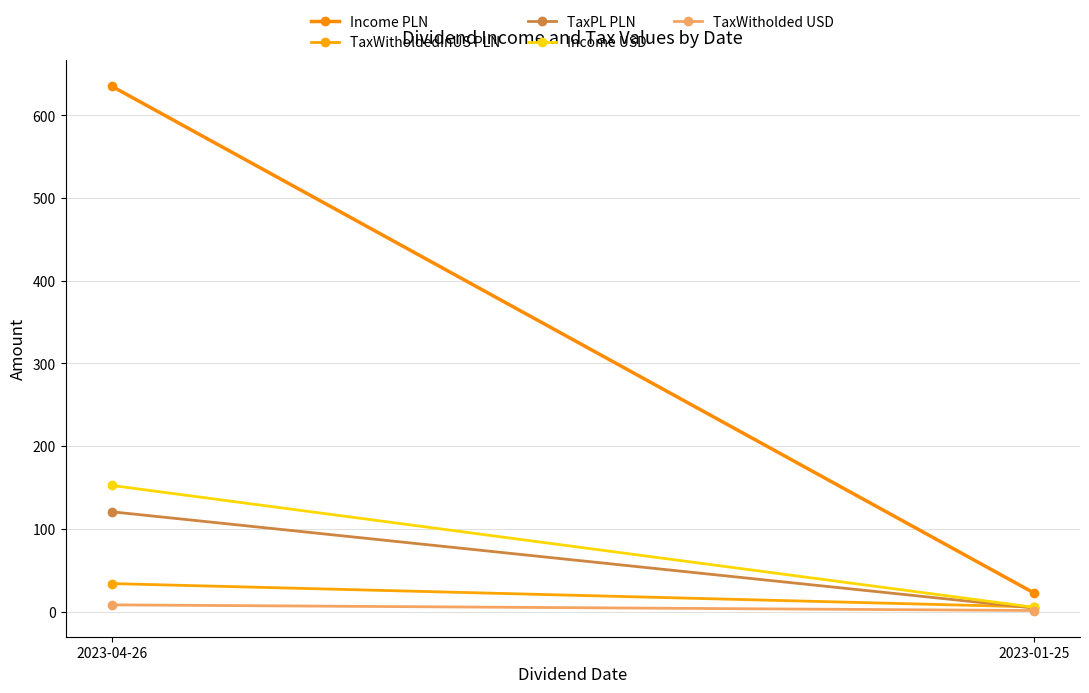

How many data points in Income USD are less than 152?

1